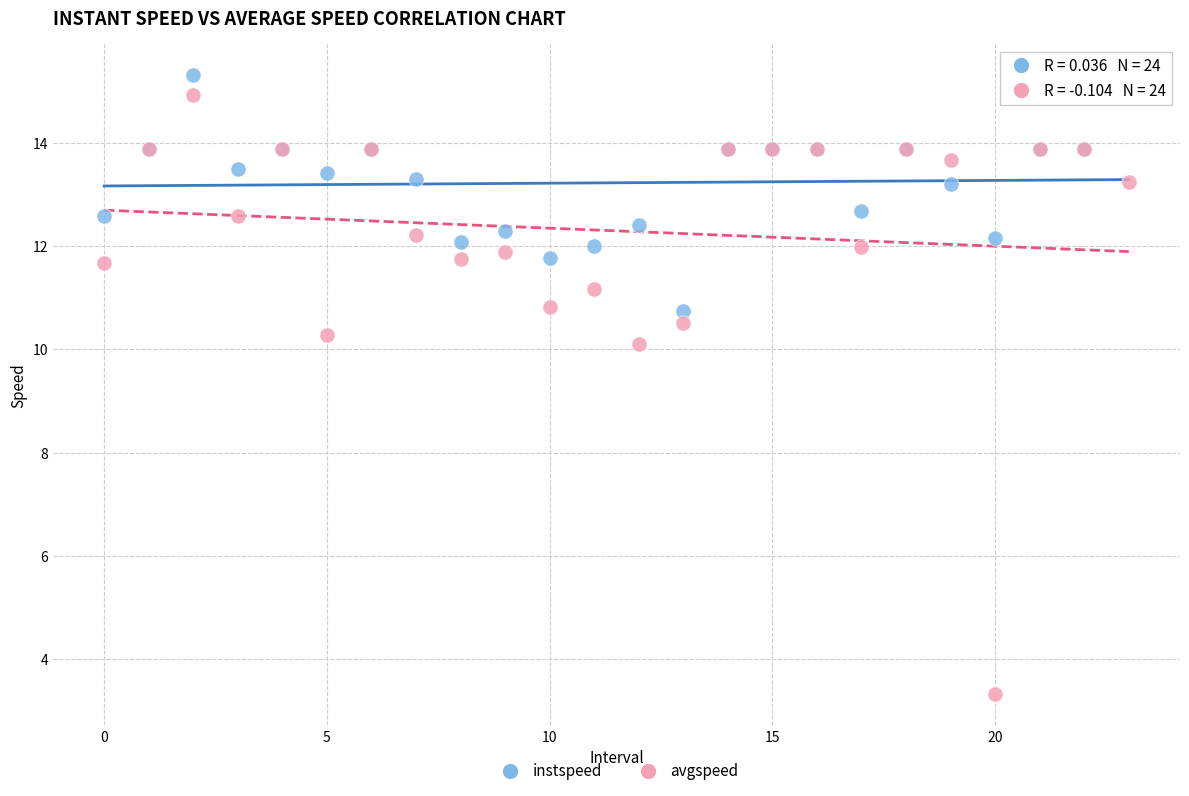

Which series contains the lowest Y value?

avgspeed